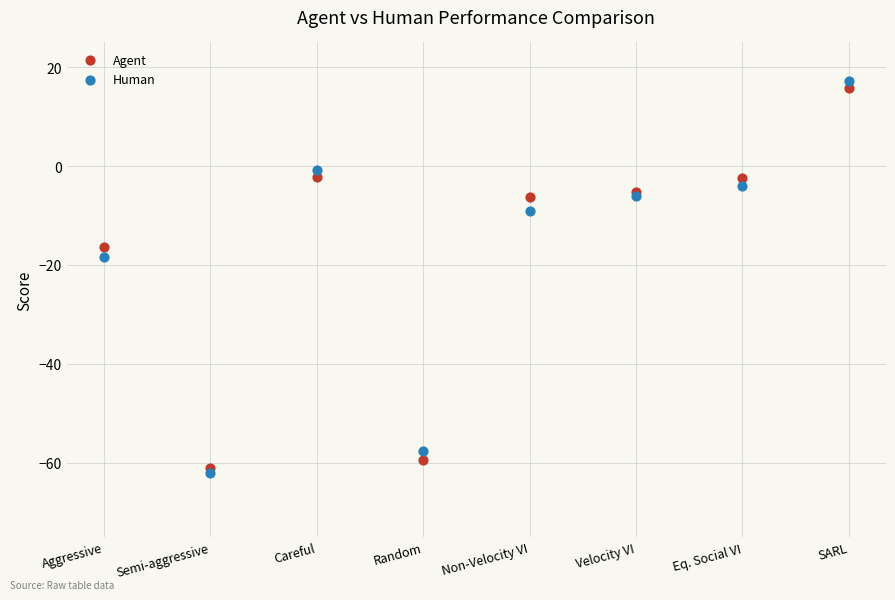

What are all the series names shown in the legend?

Agent, Human